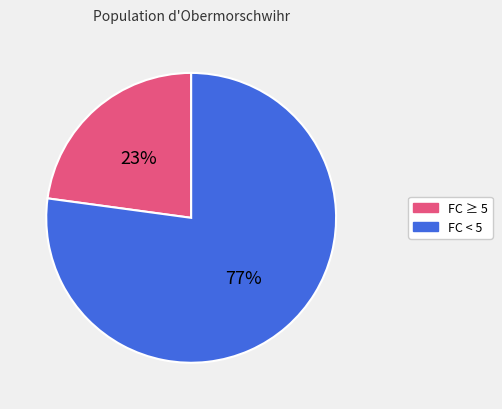

To the nearest percent, what is the difference between the largest and smallest slice percentages?

54%